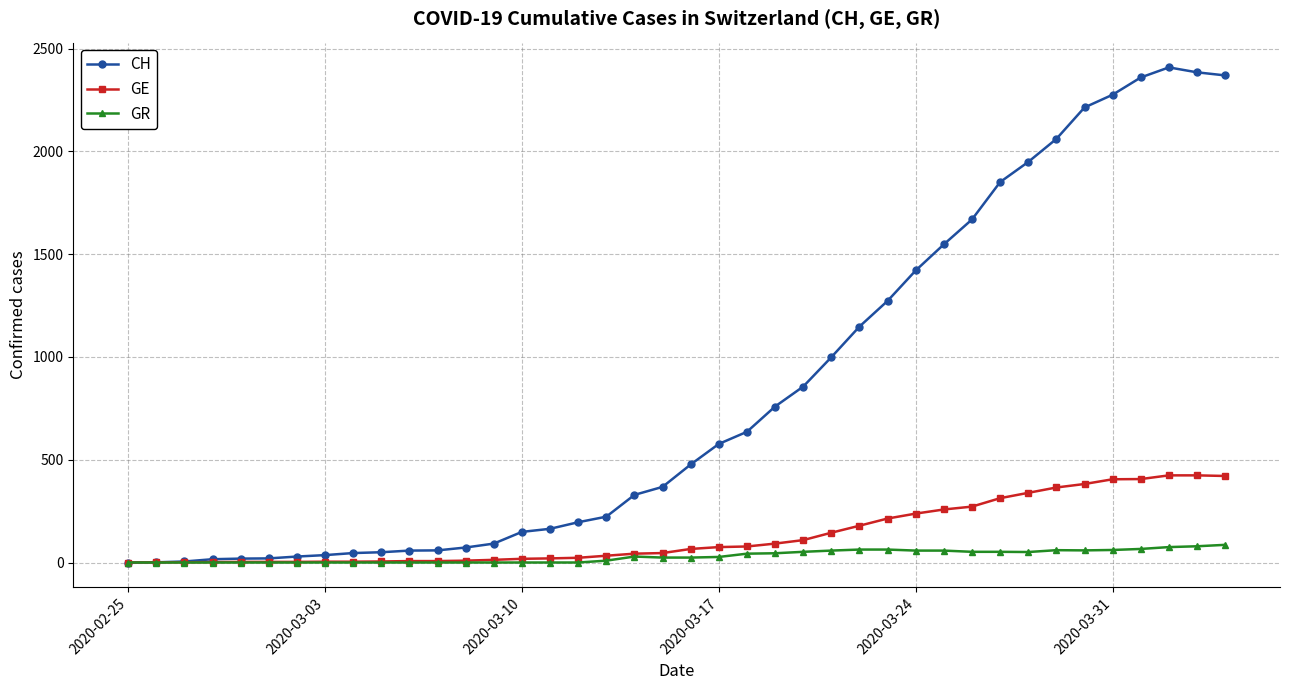

How many lines are shown in the chart?

3